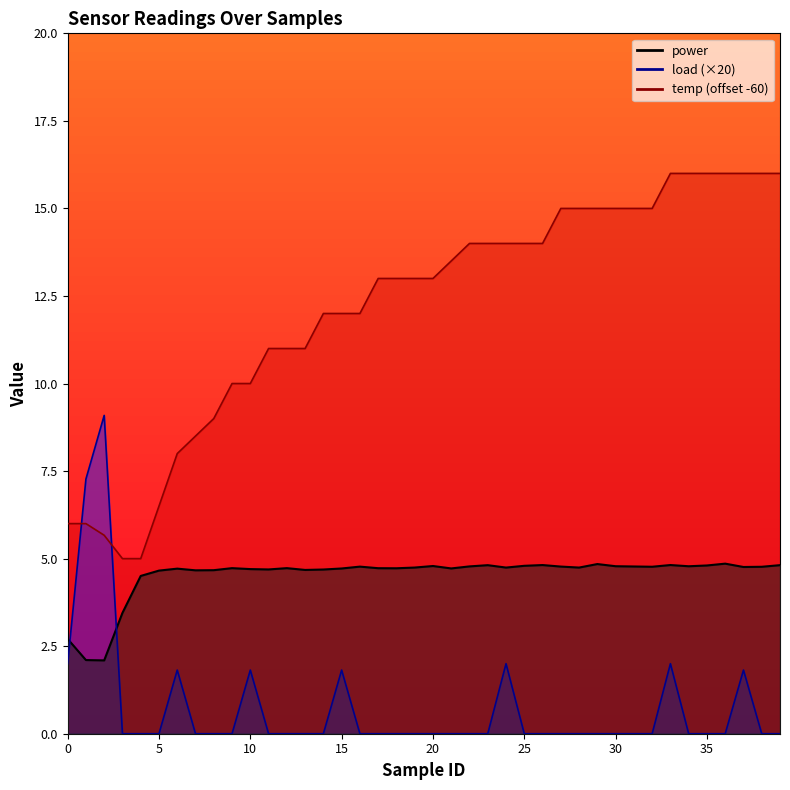

True or false: temp has more than 1 interior local peaks.

False